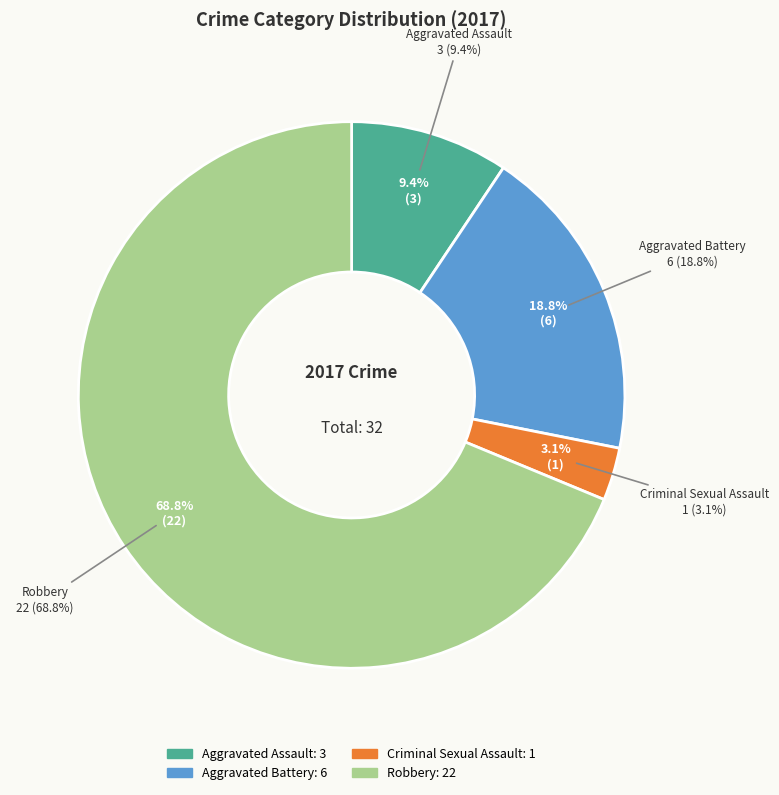

Which slice represents more than half of the pie?

Robbery